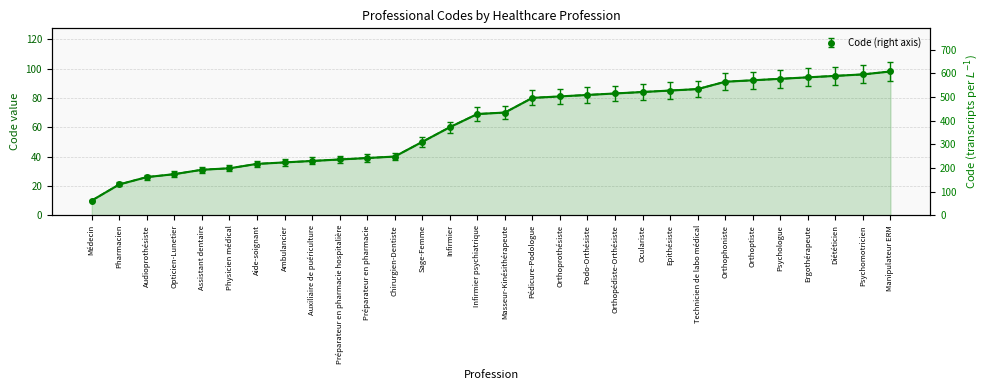

Reading right to left, list all the values displayed in this chart.

568.4	556.8	551.0	545.2	539.4	533.6	527.8	498.8	493.0	487.2	481.4	475.6	469.8	464.0	406.0	400.2	348.0	290.0	232.0	226.2	220.4	214.6	208.8	203.0	185.6	179.8	162.4	150.8	121.8	58.0